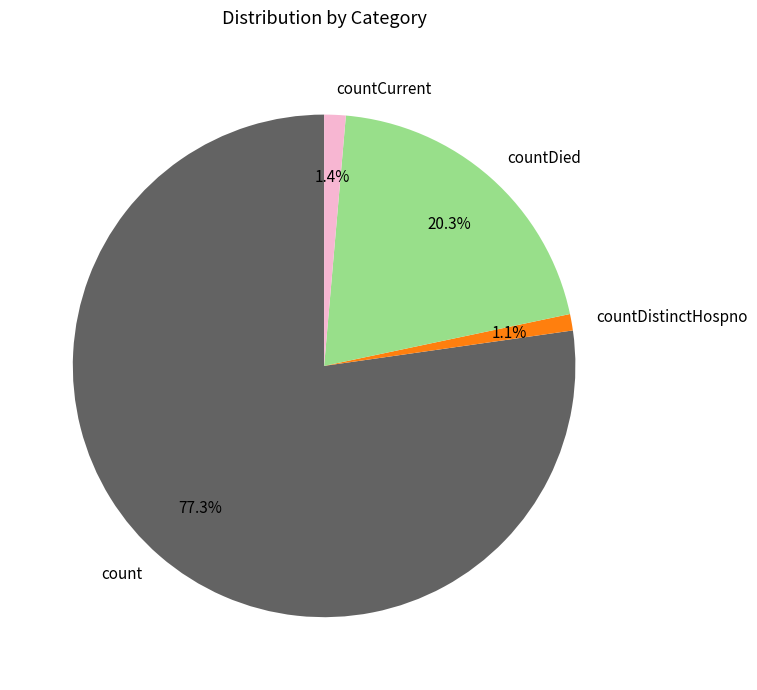

Which has a higher value, countCurrent or count?

count